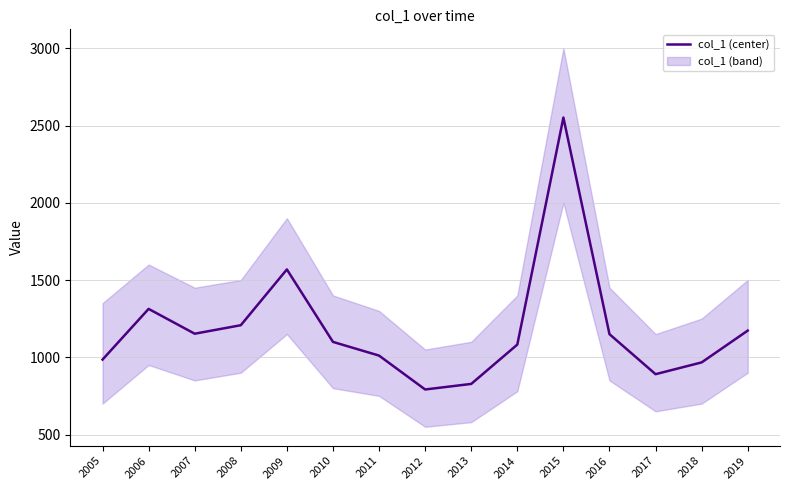

Reading left to right, list all the values displayed in this chart.

985.0	1313.1	1152.4	1207.4	1568.4	1099.4	1010.8	791.4	827.4	1082.0	2551.6	1149.3	890.4	966.7	1172.6